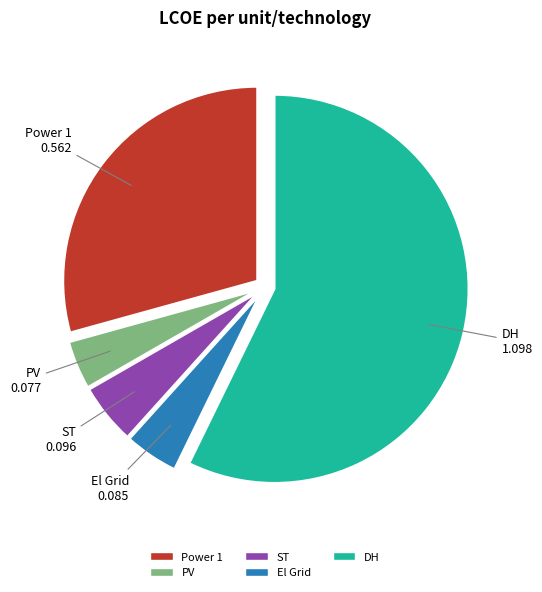

The DH slice represents 71% of the pie. True or false?

False